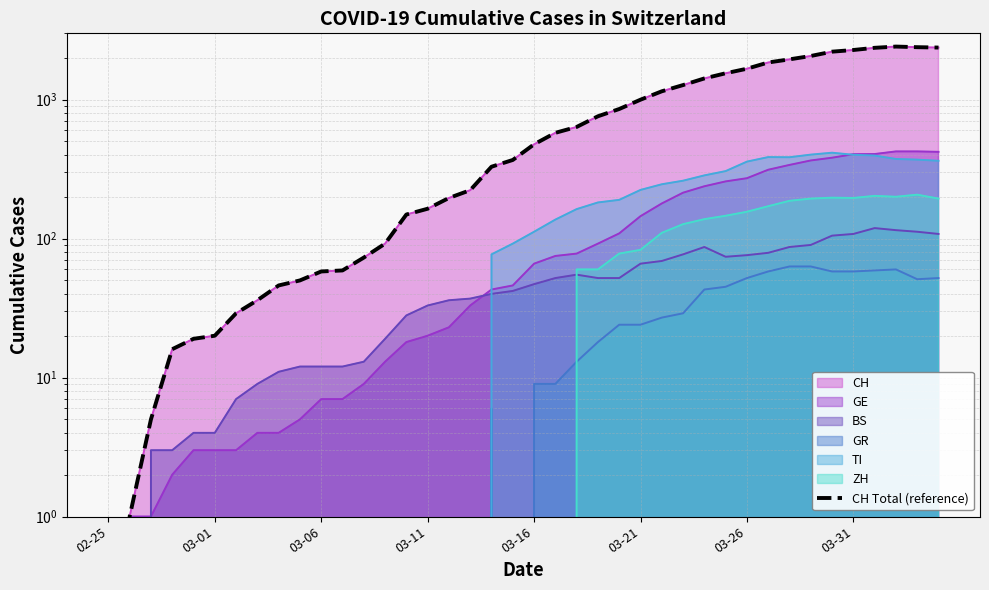

What is the difference between the maximum and minimum values?

2409